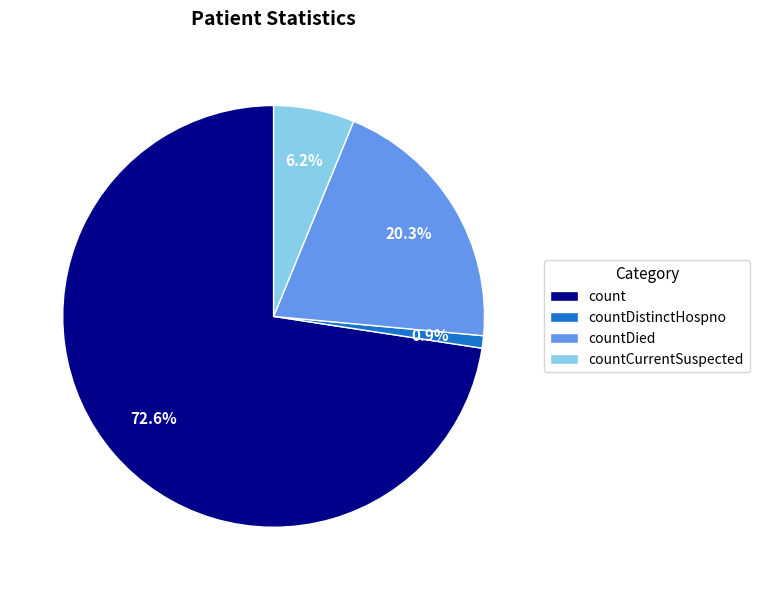

Which slice is the smallest?

countDistinctHospno